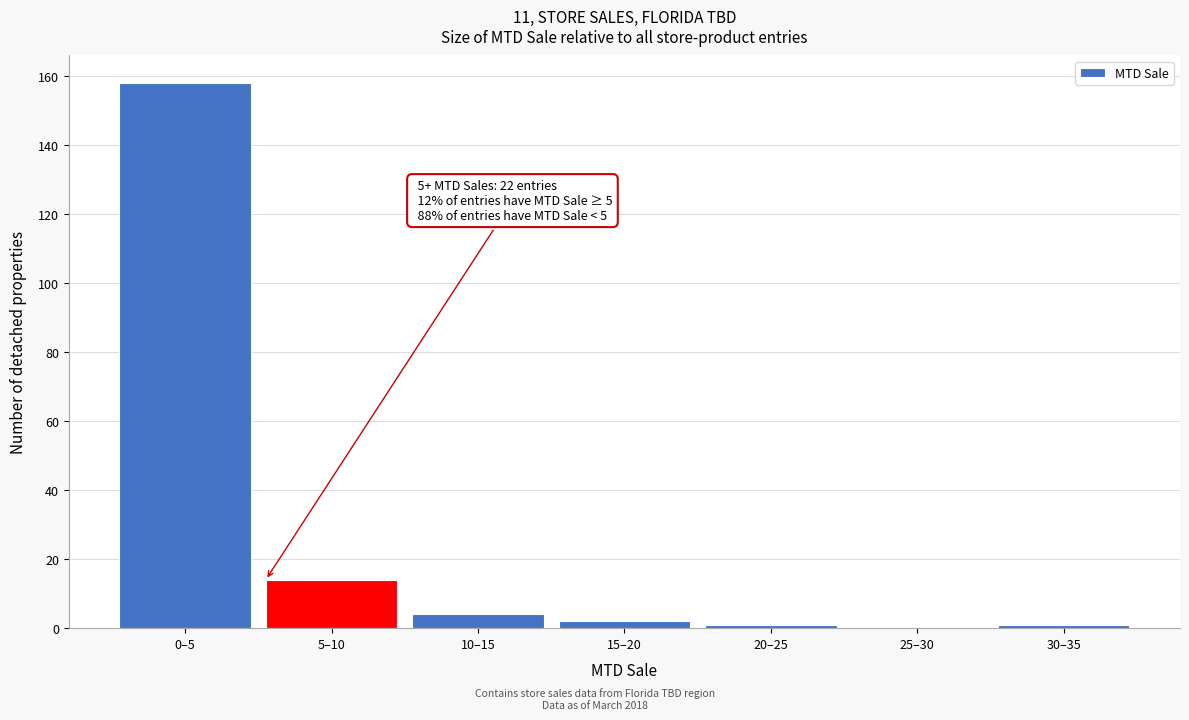

Reading left to right, transcribe all the data shown in this chart.

0–5=158	5–10=14	10–15=4	15–20=2	20–25=1	25–30=0	30–35=1